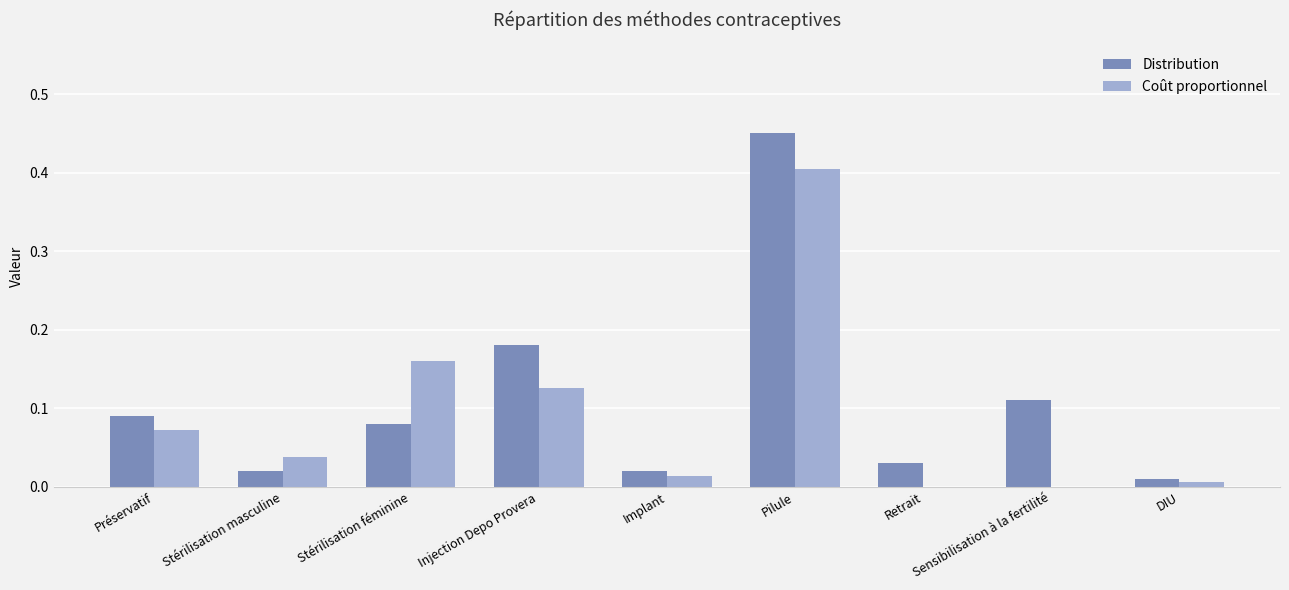

At which category does the chart reach its peak across all series?

Pilule